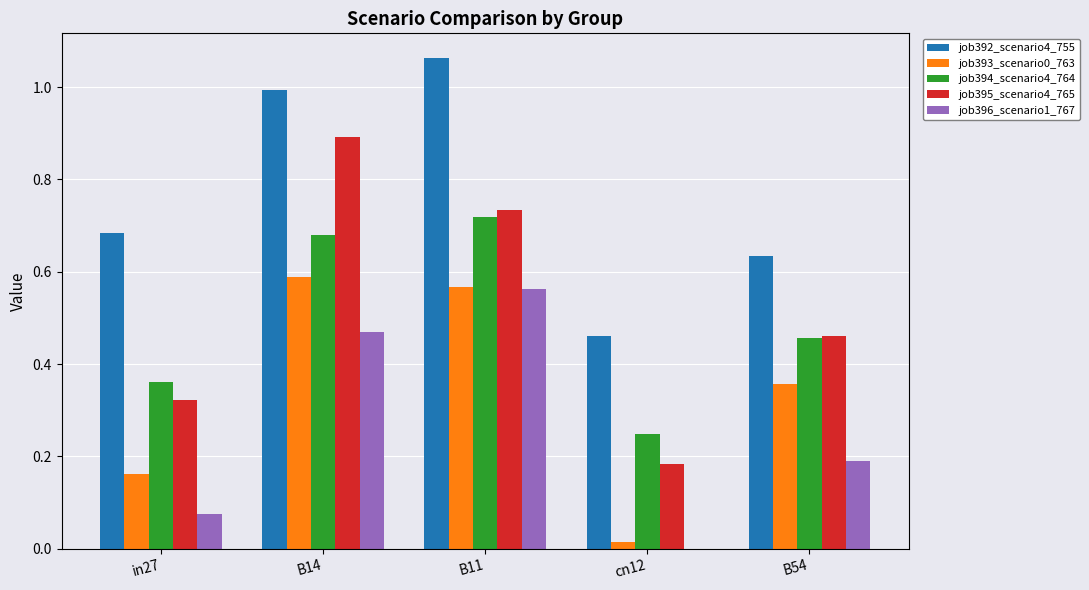

Which series has the largest total across all categories?

job392_scenario4_755